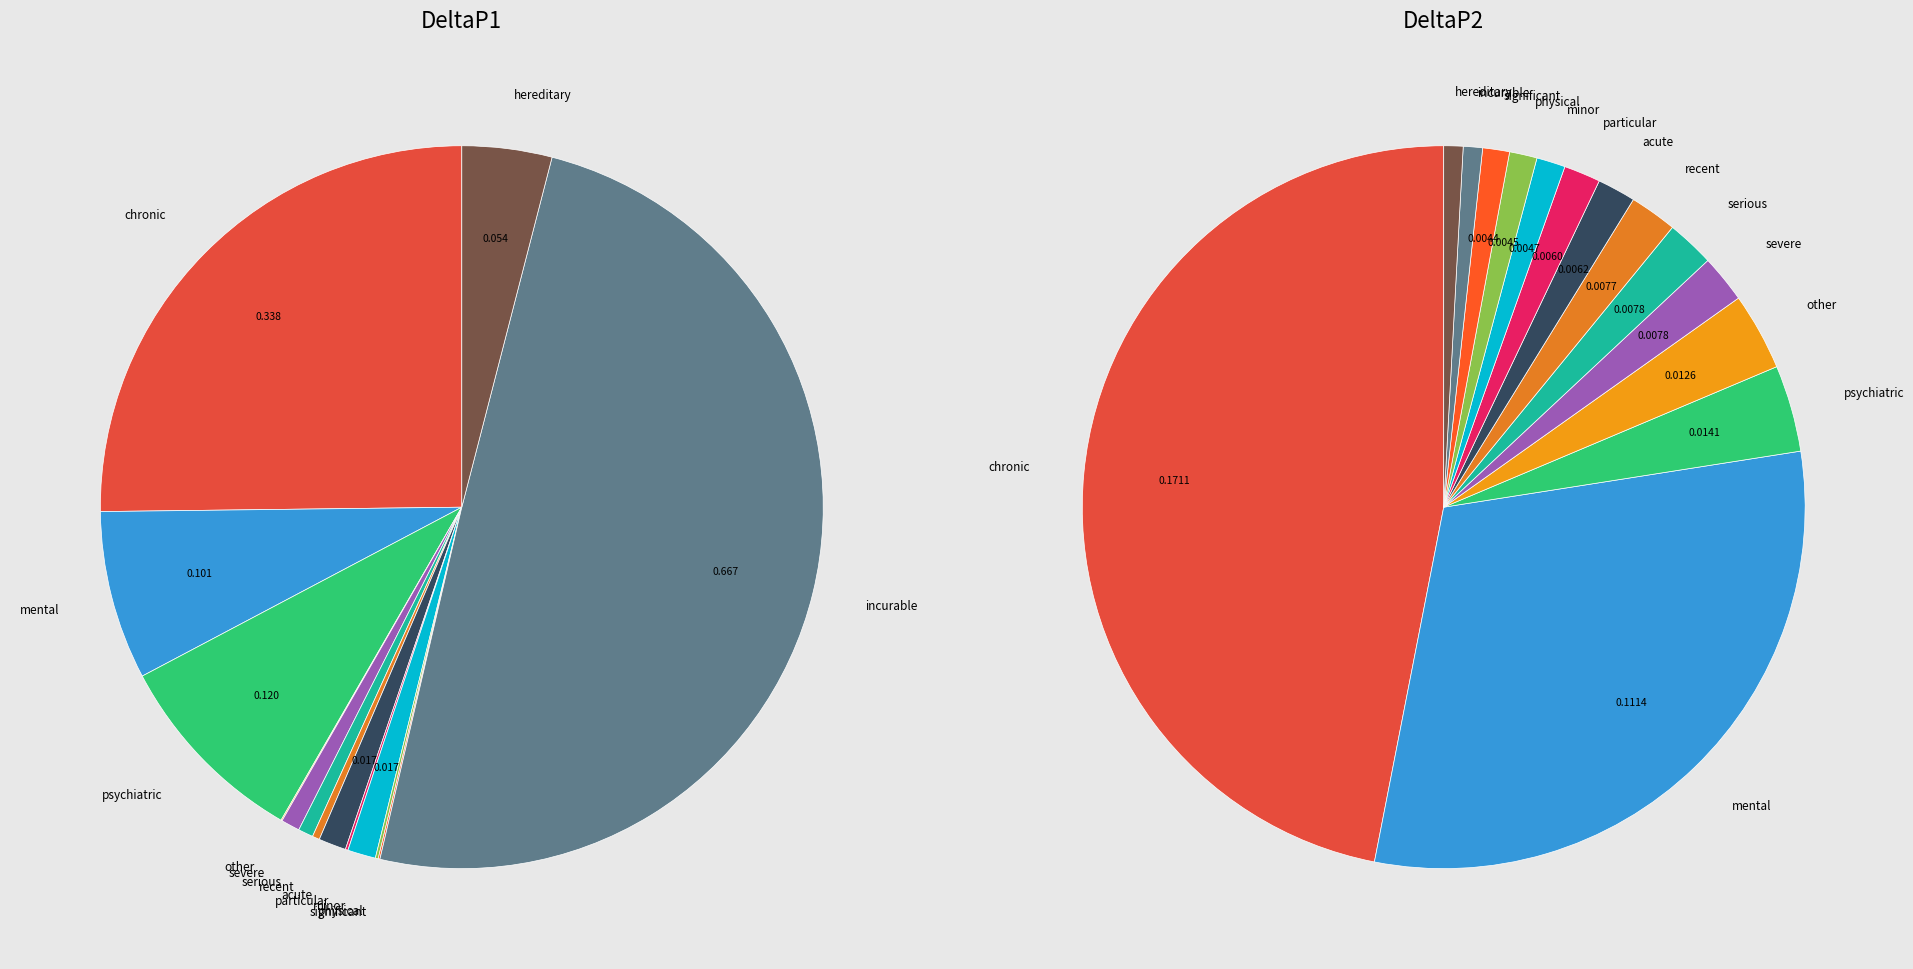

True or false: other accounts for 3% of the total.

True